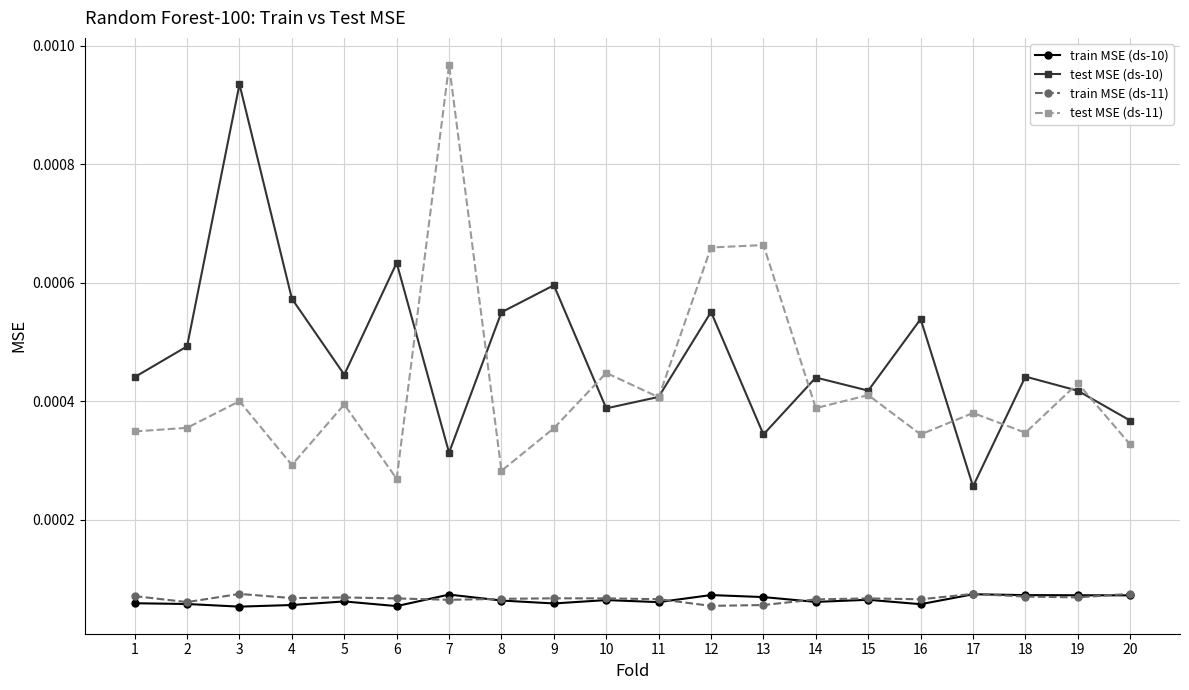

Where is the first local minimum for test MSE (ds-10)?

5